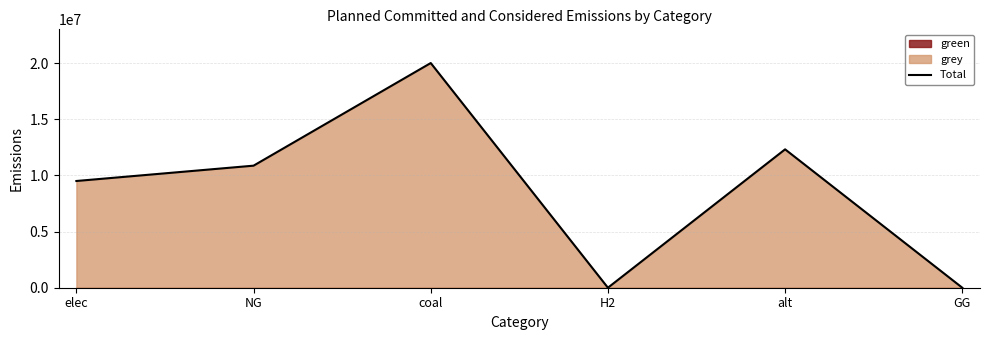

Where is the first local maximum?

coal